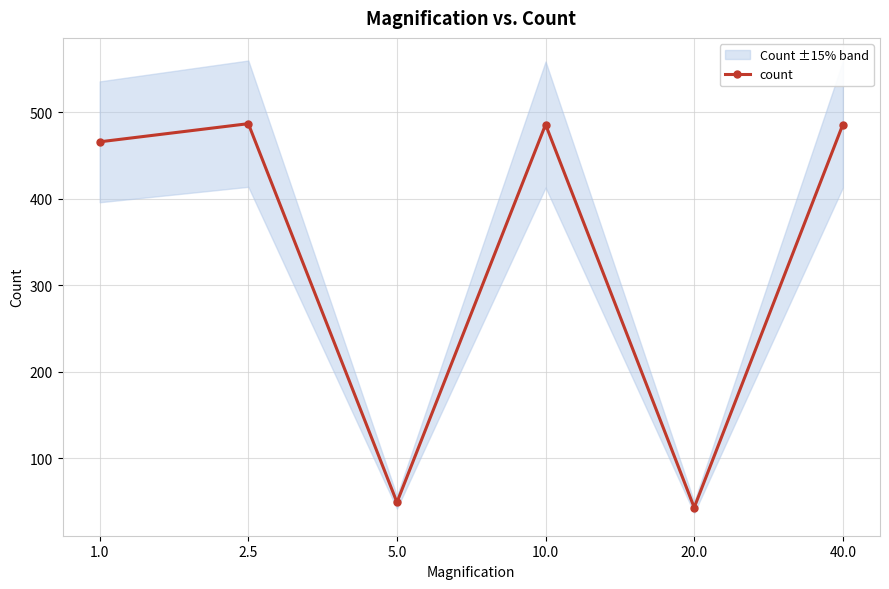

What is the difference between the maximum and minimum values?

444